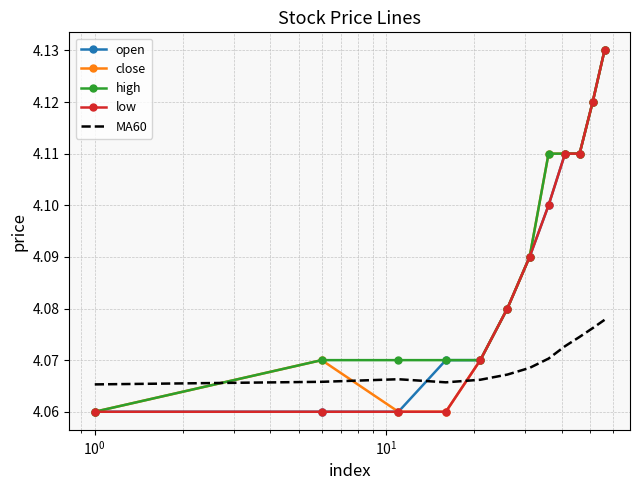

How many intersections are there between MA60 and open?

1